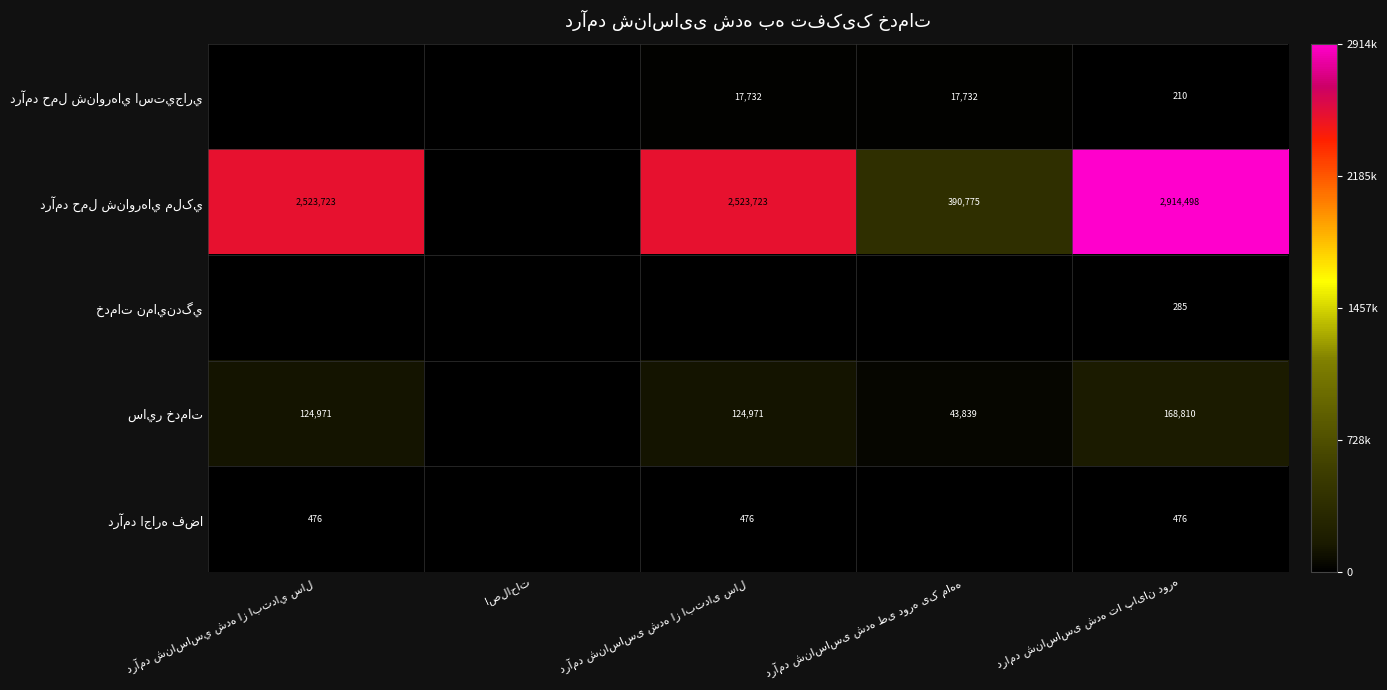

Which has a higher value, درآمد شناساسی شده از ابتدای سال or درآمد شناساسي شده از ابتداي سال?

درآمد شناساسی شده از ابتدای سال